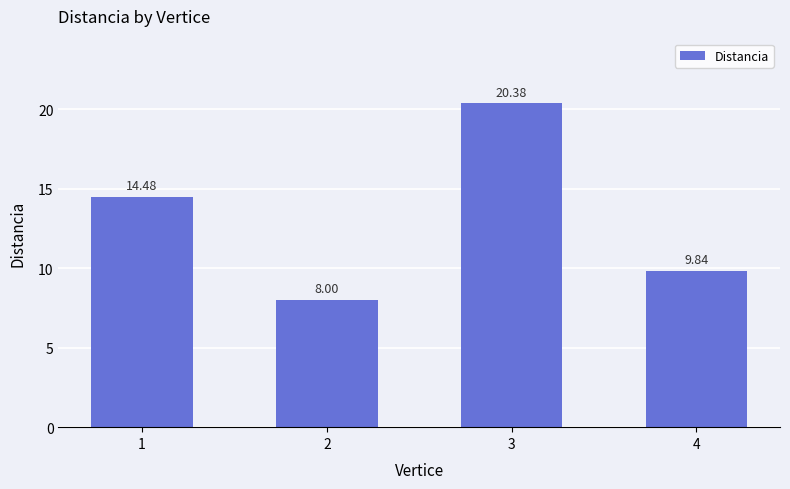

Rank the categories by value from highest to lowest.

3, 1, 4, 2